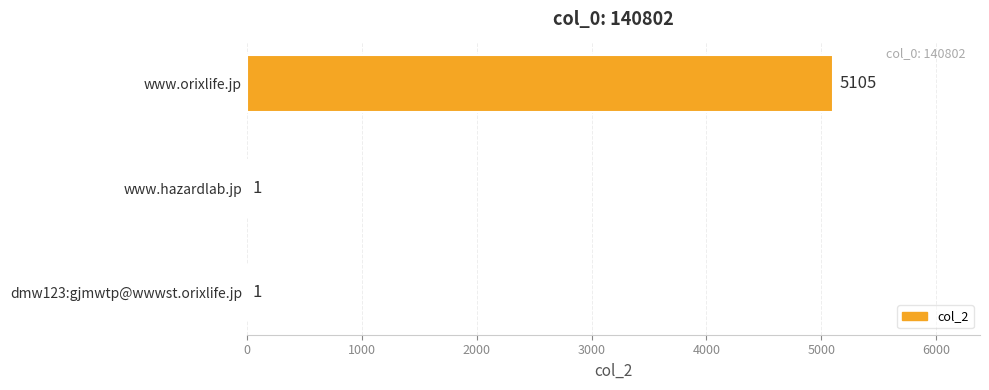

At which category does the chart reach its peak across all series?

www.orixlife.jp